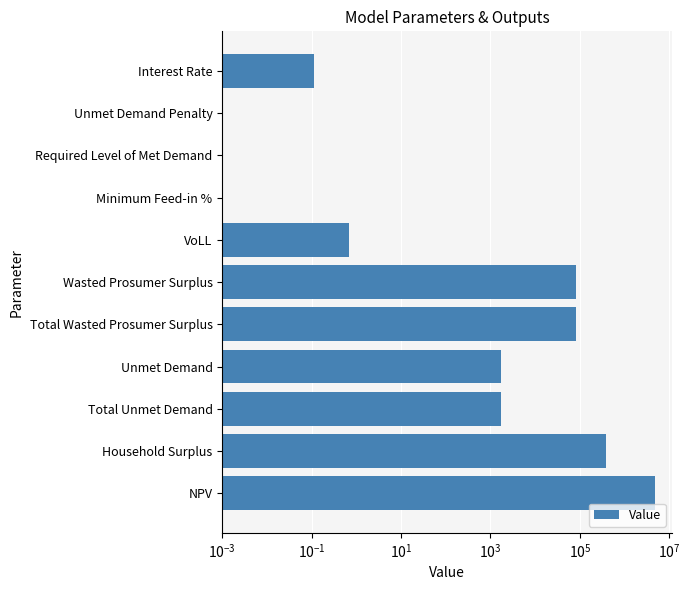

How many data points does each series have?

11